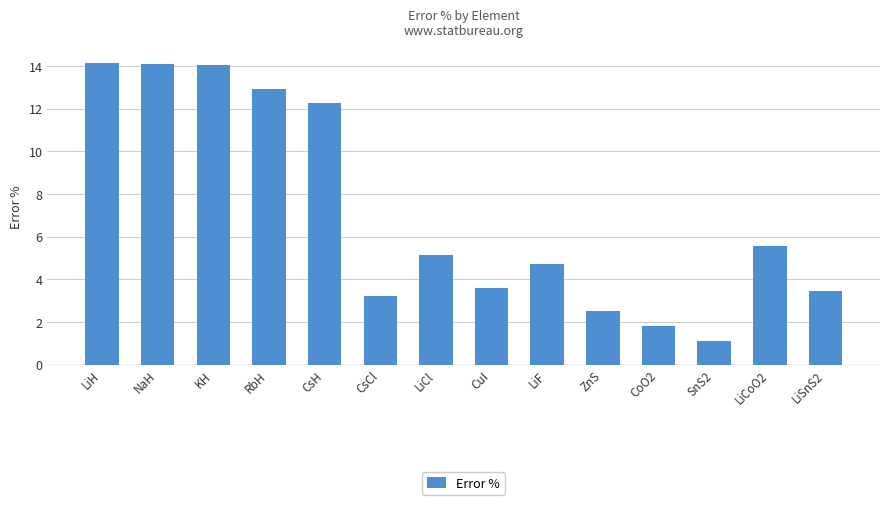

What is the greatest value displayed?

14.1